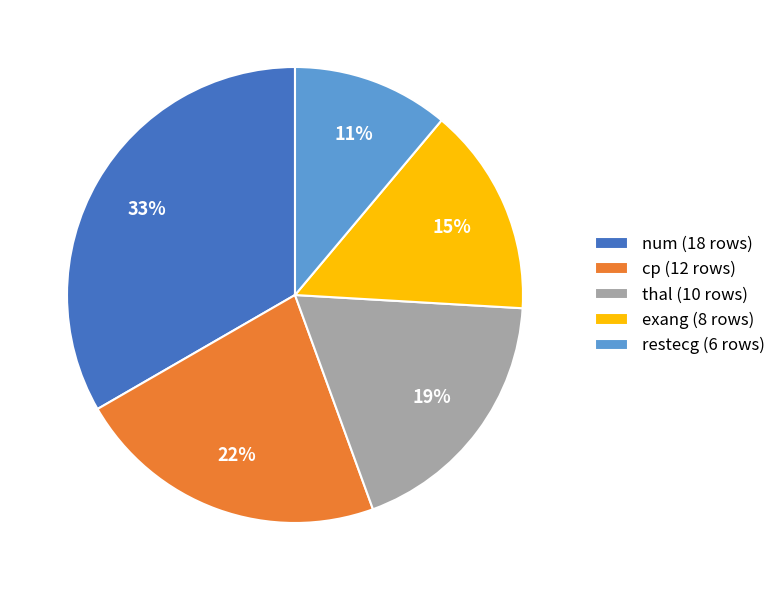

Which has a higher value, restecg or thal?

thal